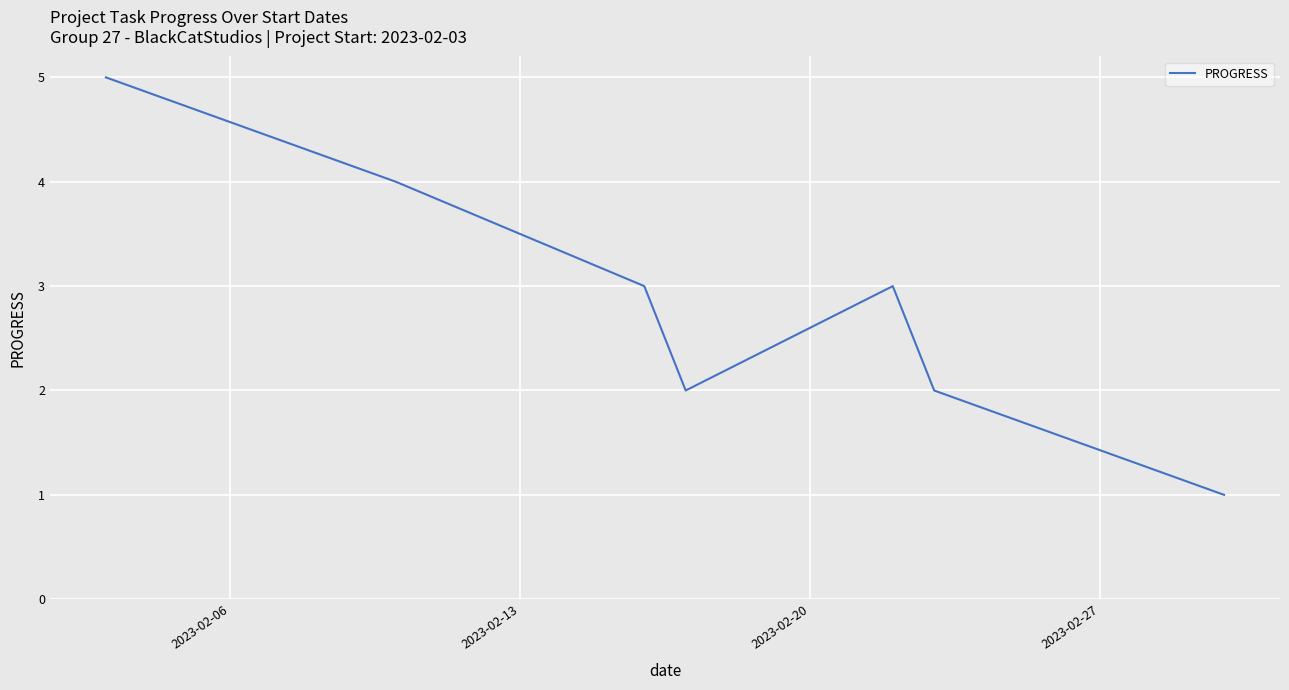

How many values are between 2 and 4?

5